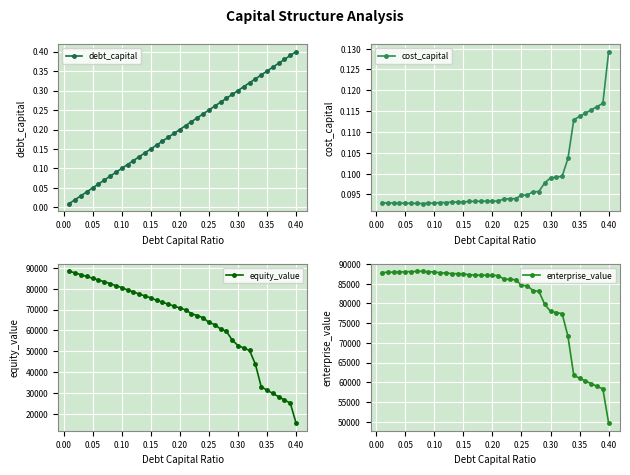

True or false: enterprise_value has more than 0 interior local peaks.

True